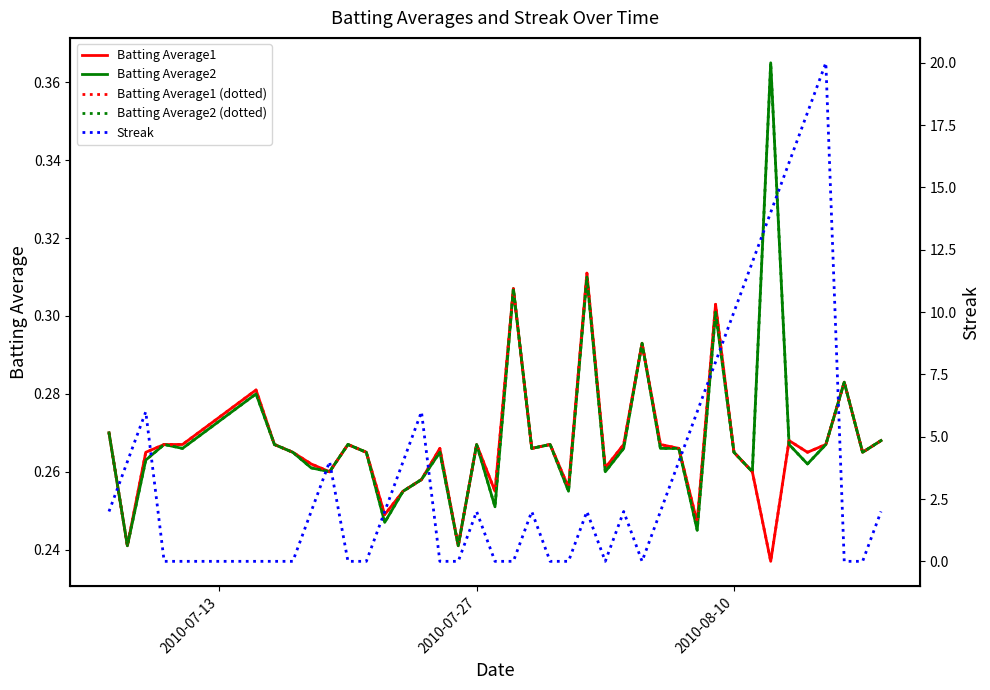

At which label is Batting Average2 (dotted) closest to 0?

2010-07-27